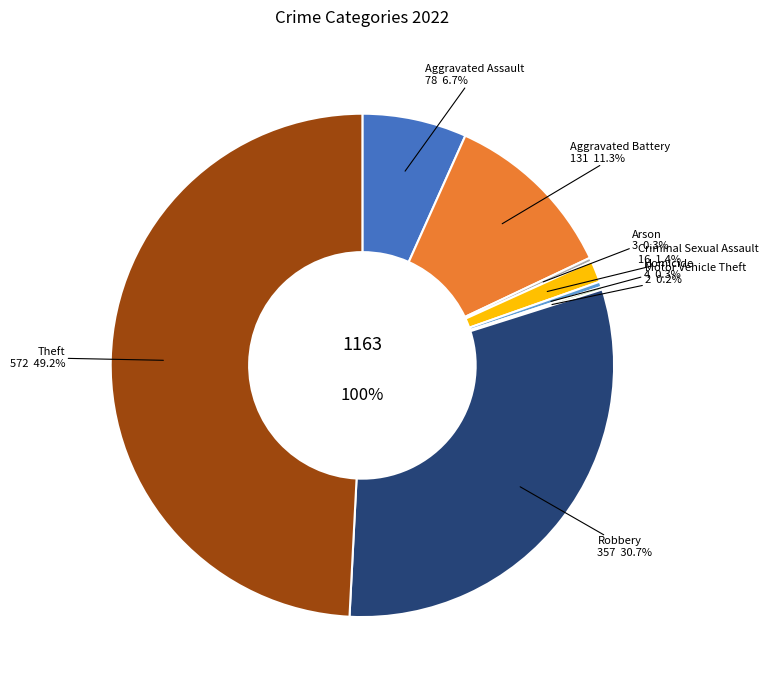

Which slice is the smallest?

Motor Vehicle Theft